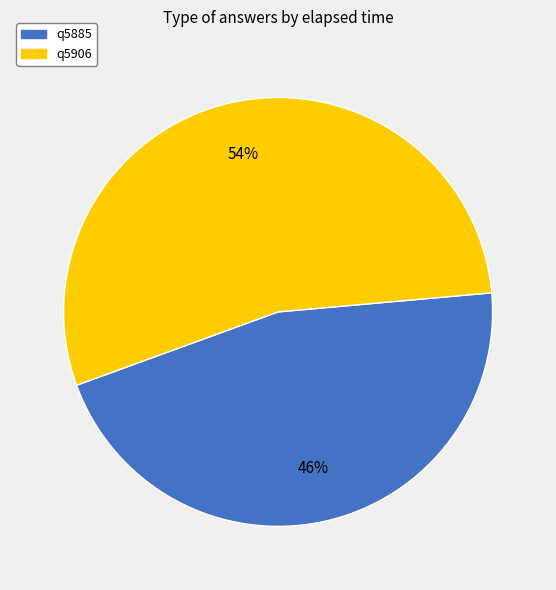

To the nearest percent, what portion does q5906 represent?

54%